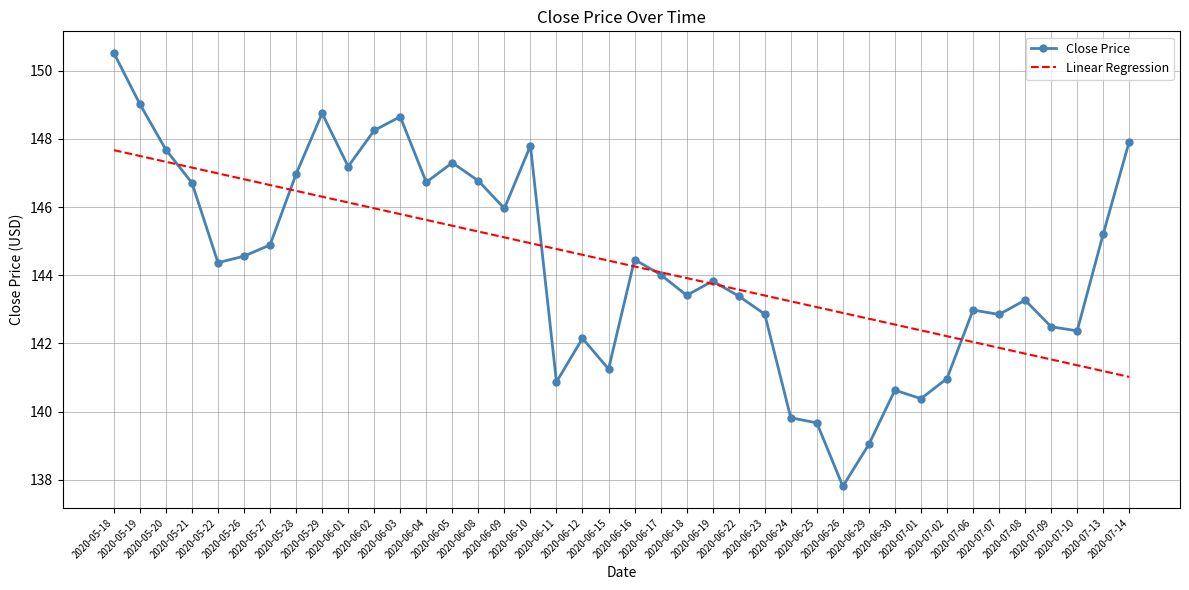

What is the greatest value displayed?

150.5